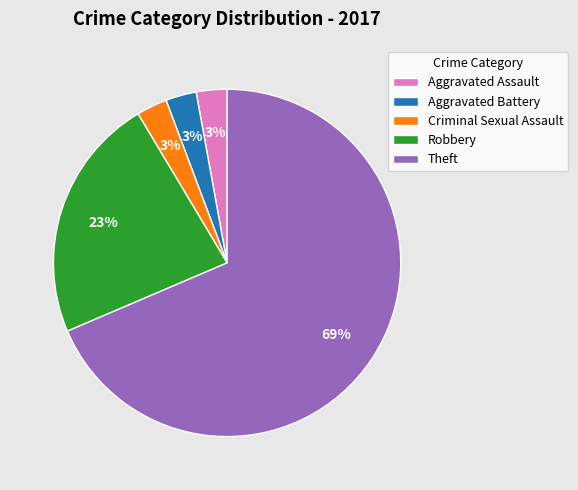

What is the largest slice in the pie chart?

Theft